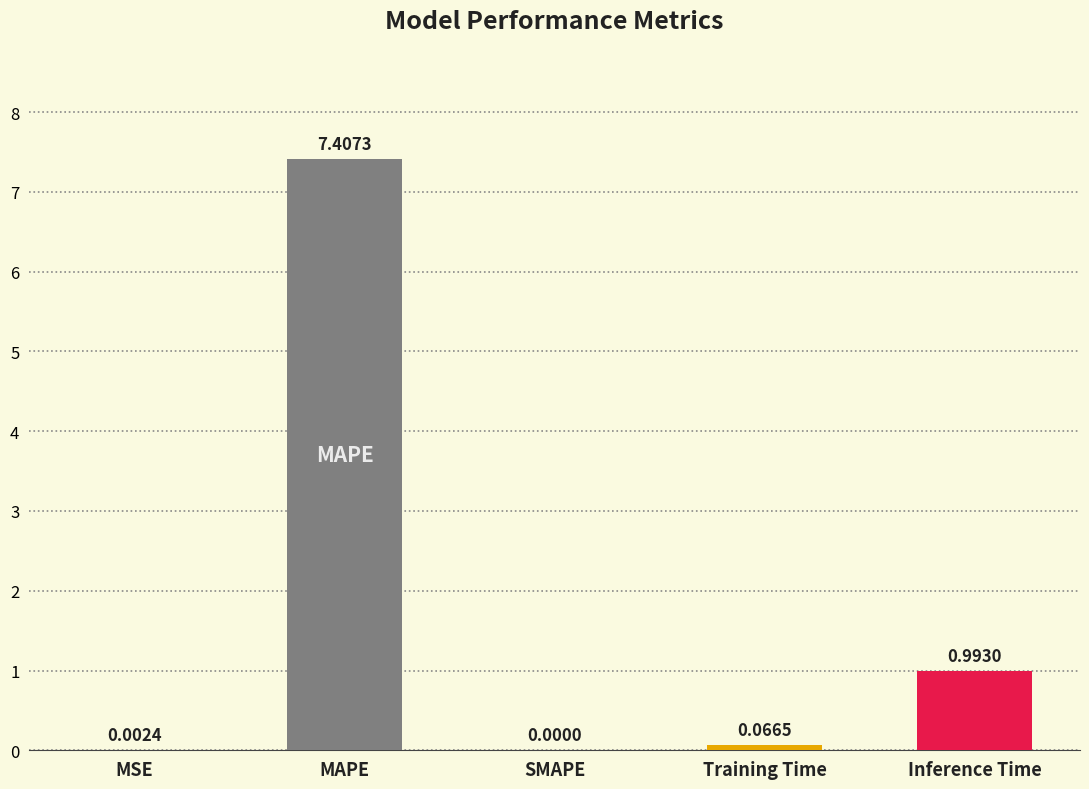

Where is the data nearest to the value 3?

Inference Time